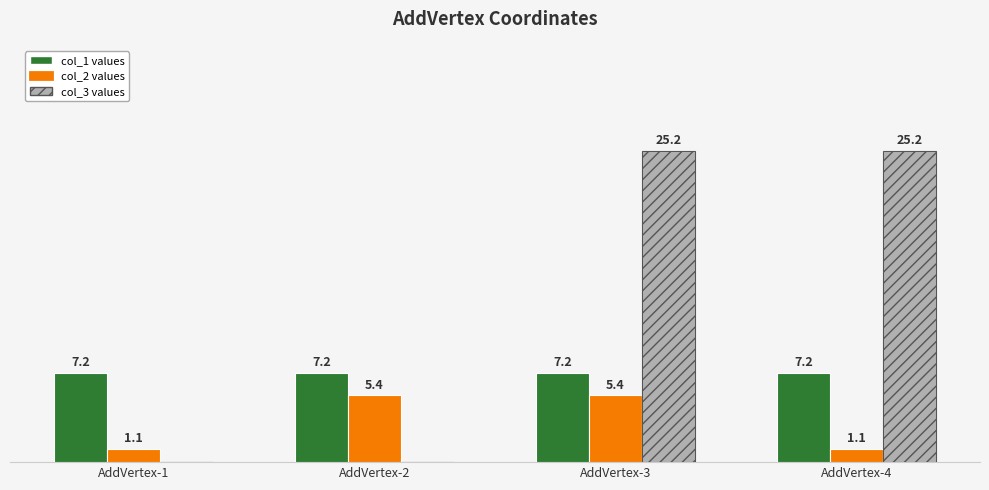

Are the bars grouped side by side (vs. stacked)?

Yes